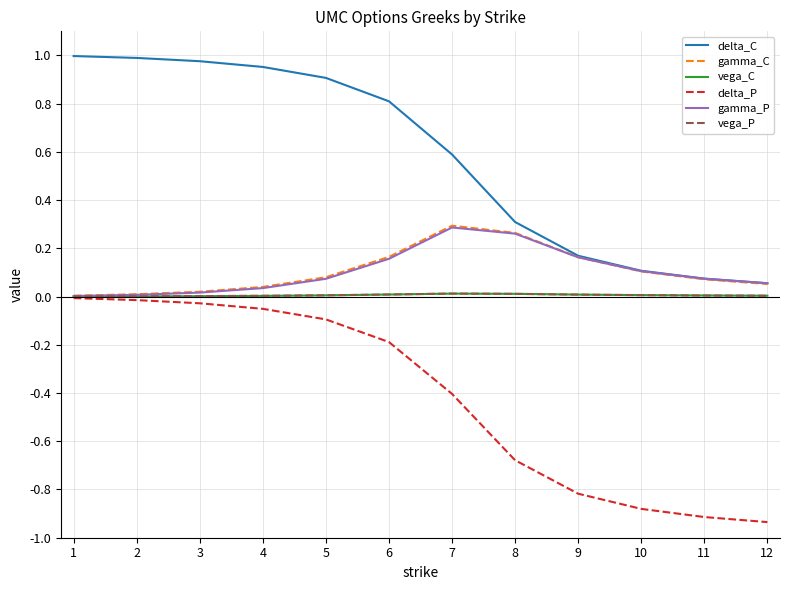

Count the number of categories in the chart.

12